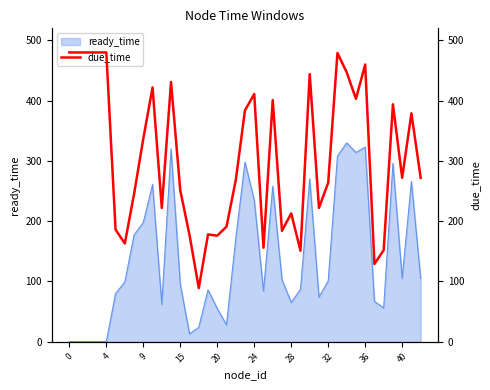

What is the sum of all values?

11953